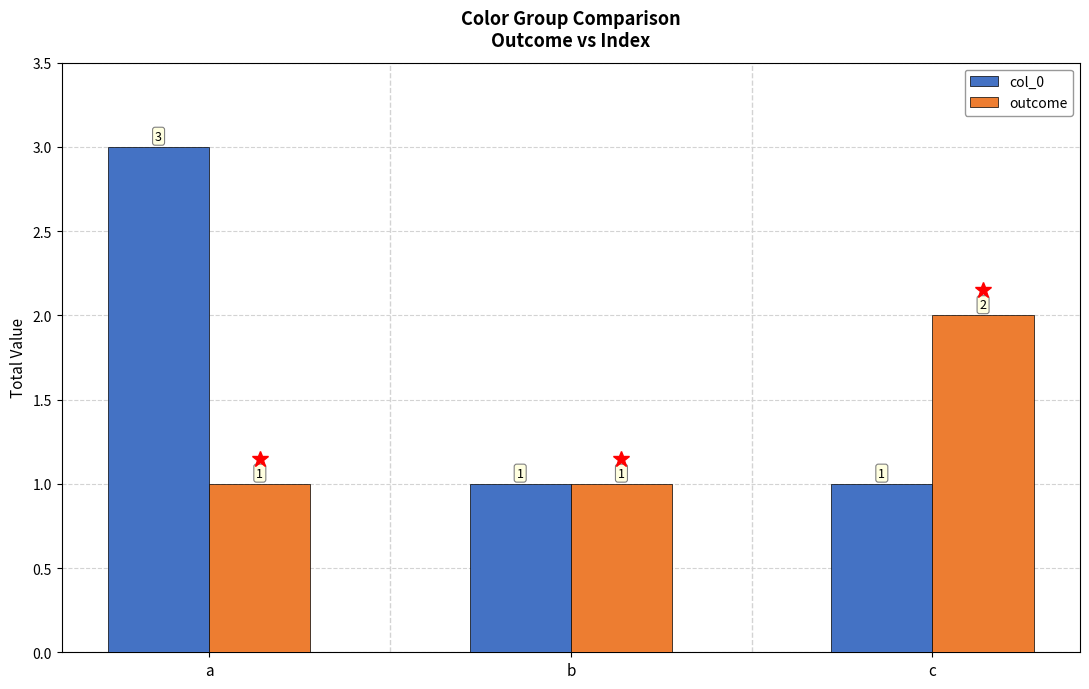

What is the smallest value displayed?

1